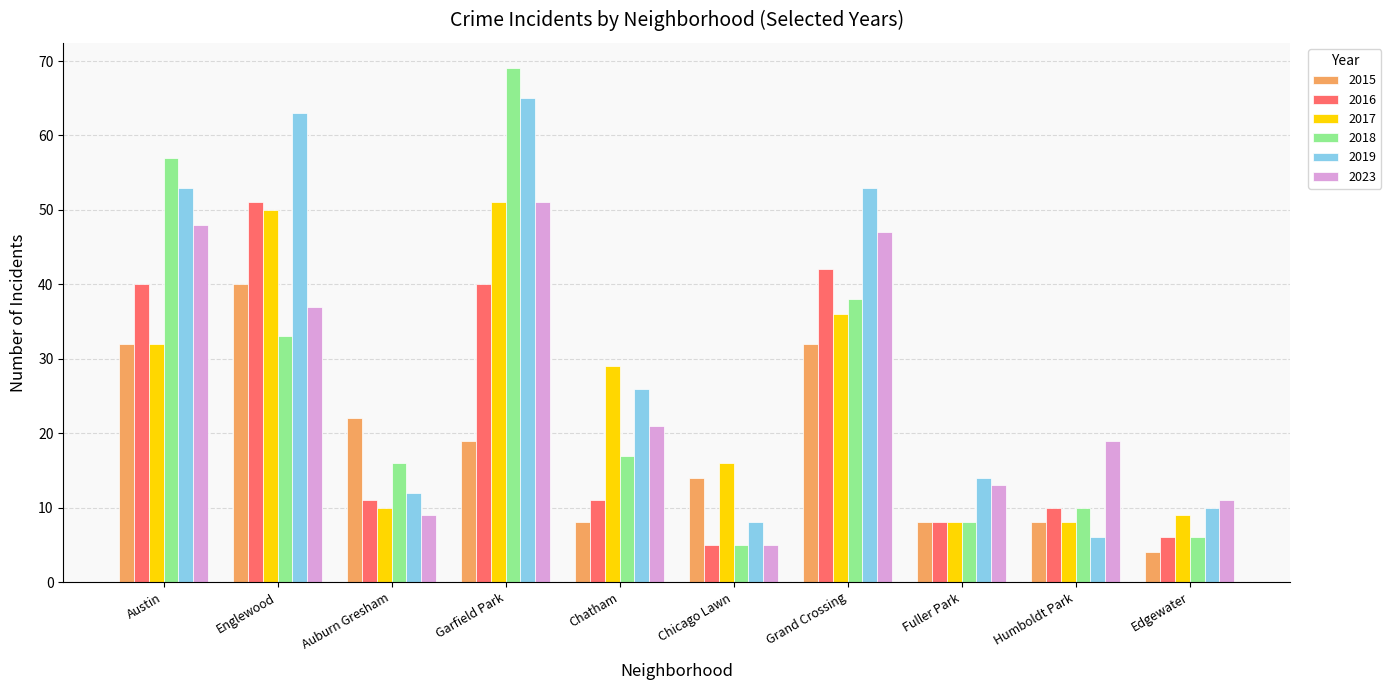

What is the difference between the highest and lowest values at Humboldt Park?

13